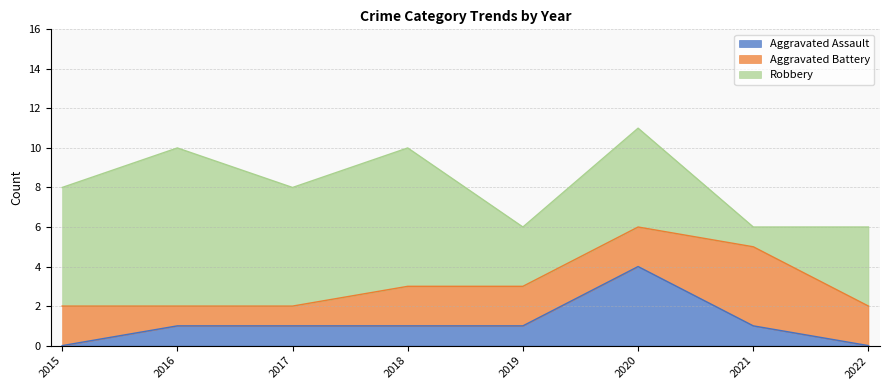

What is the sum of all Aggravated Battery values?

16